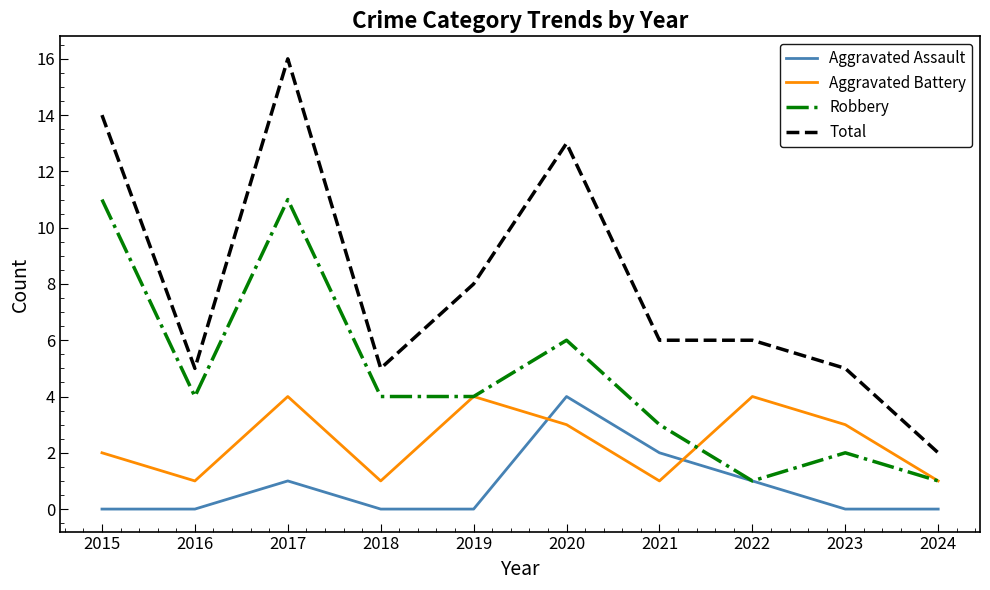

What is the sum of all Aggravated Assault values?

8